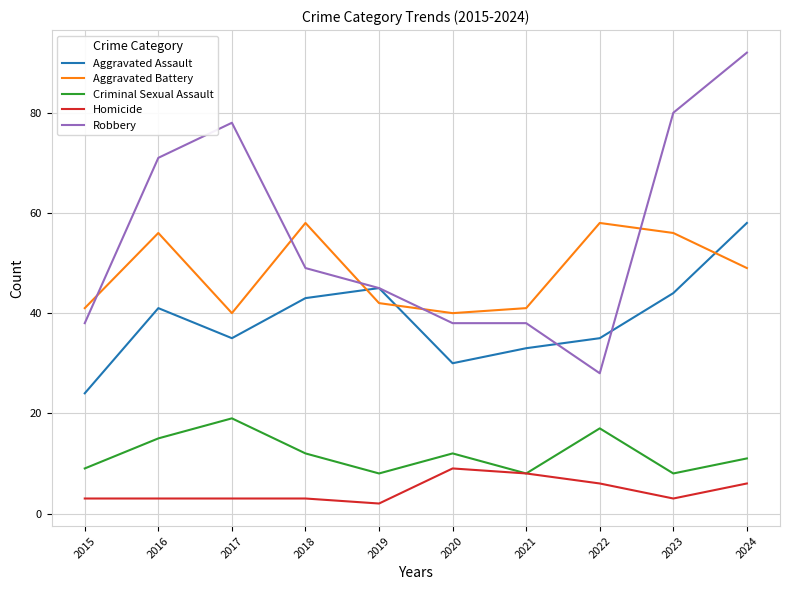

What is the difference between the maximum and minimum values in the Criminal Sexual Assault series?

11